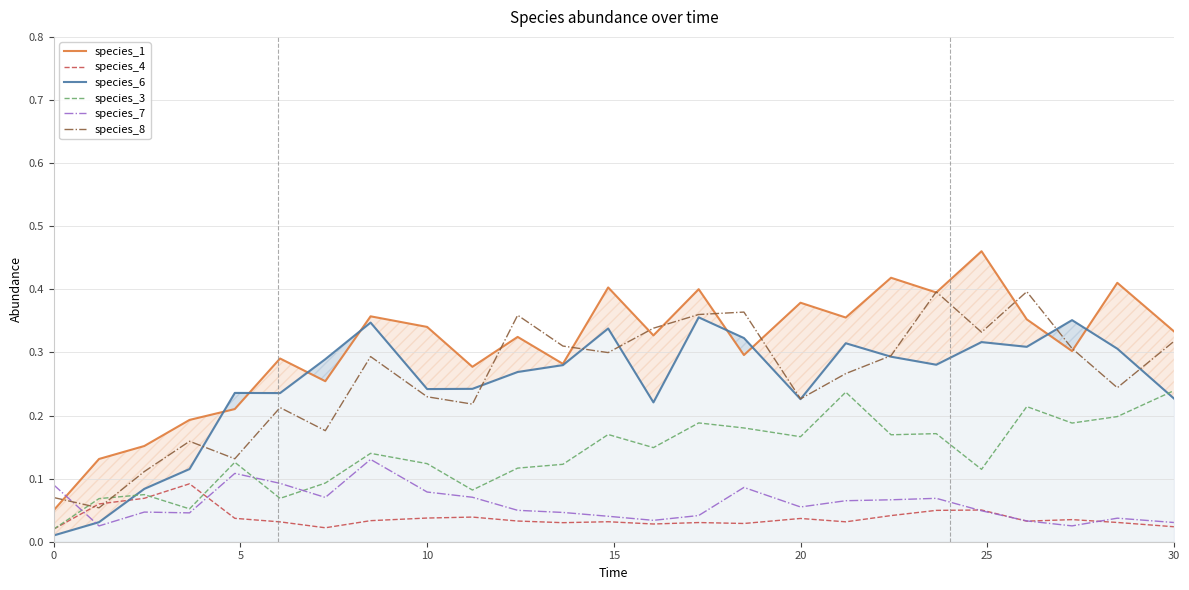

Which series ends up on top after the final intersection of species_7 and species_1?

species_1